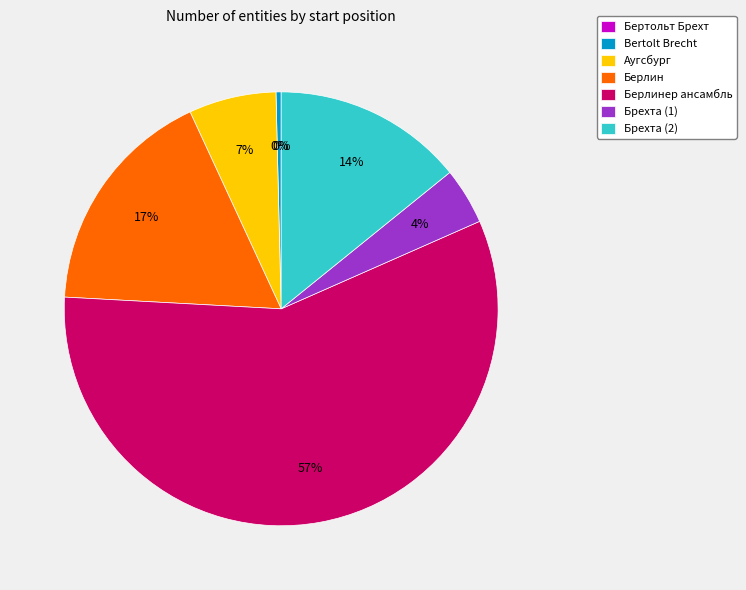

To the nearest percent, what is the average slice percentage?

14%